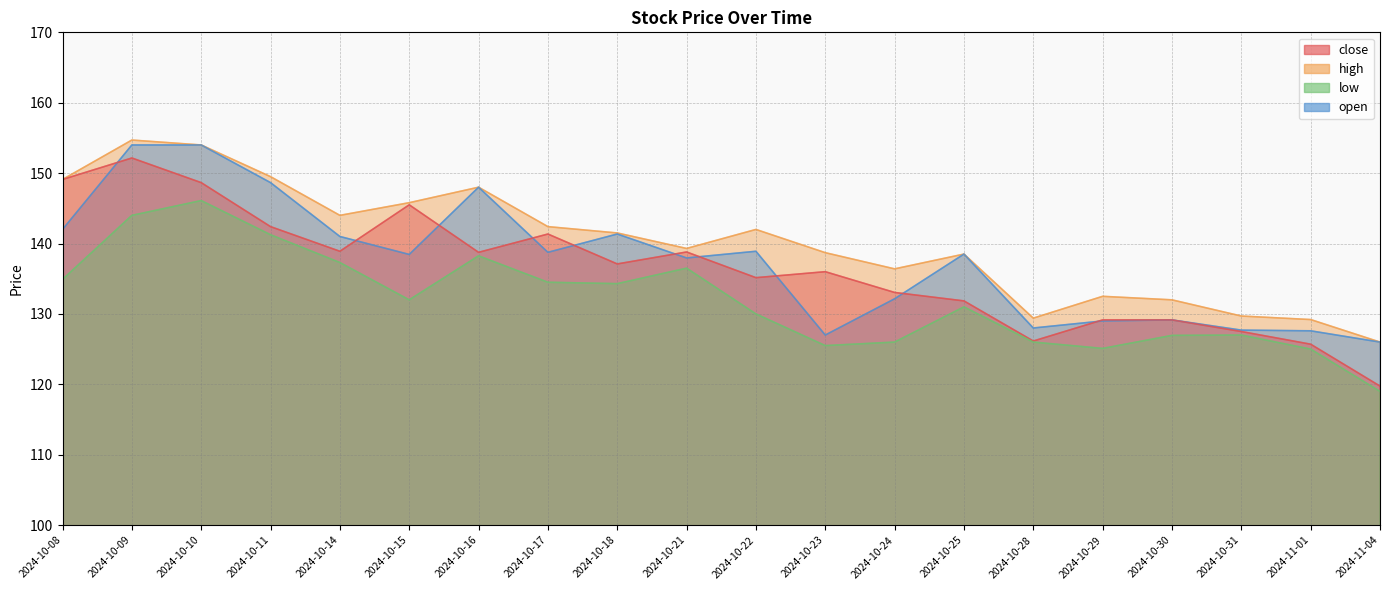

What is the minimum value shown in the chart?

119.0